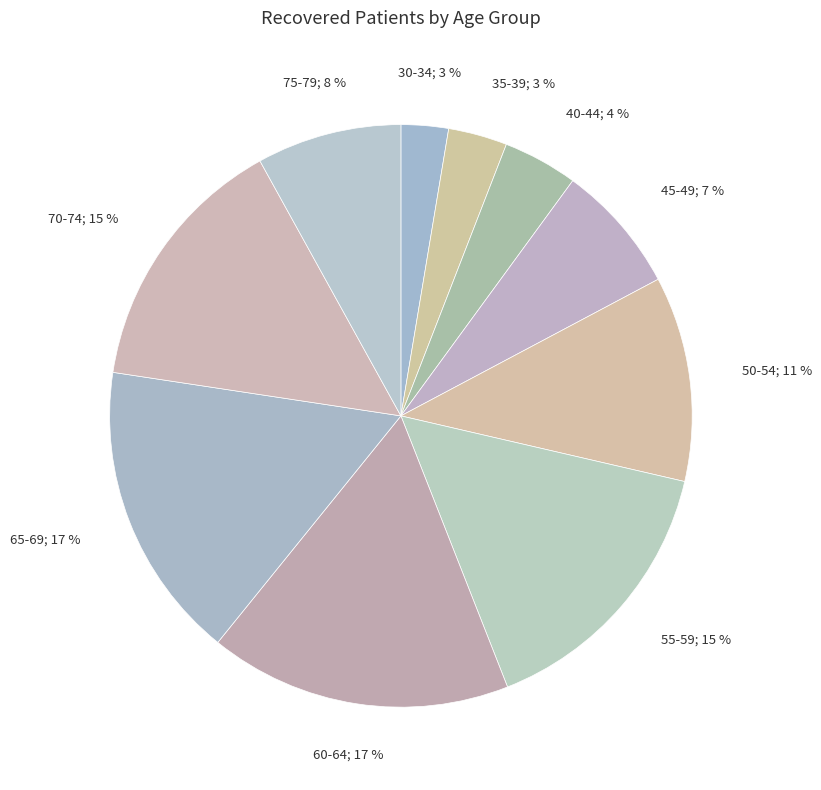

How many slices are in this pie chart?

10